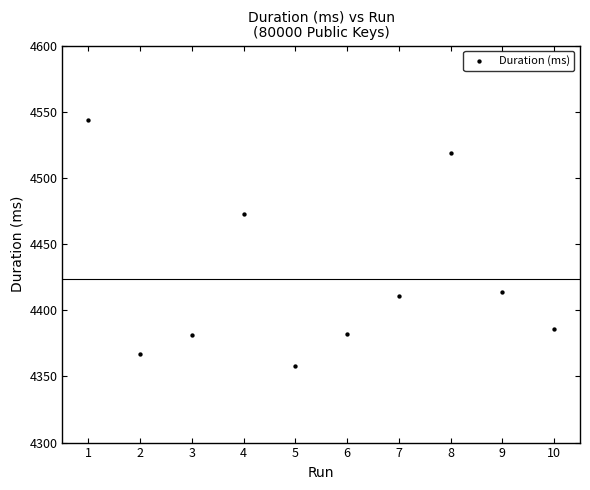

What is the range of Y values (max minus min)?

186